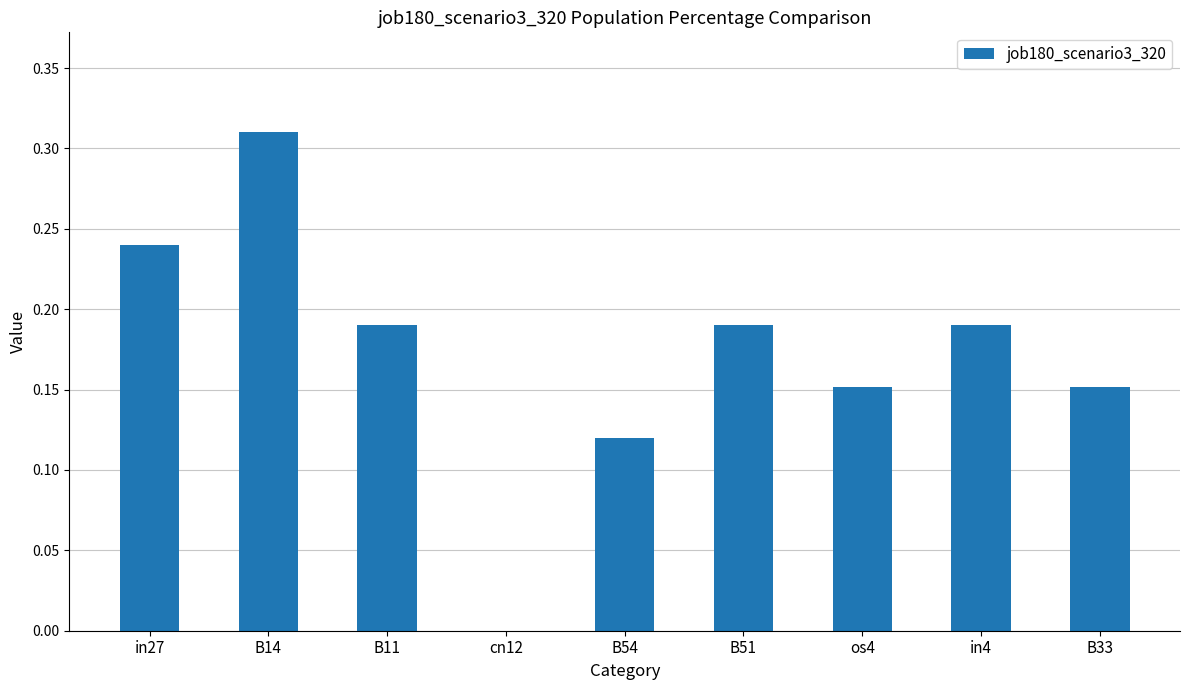

Which has a higher value, B11 or B14?

B14